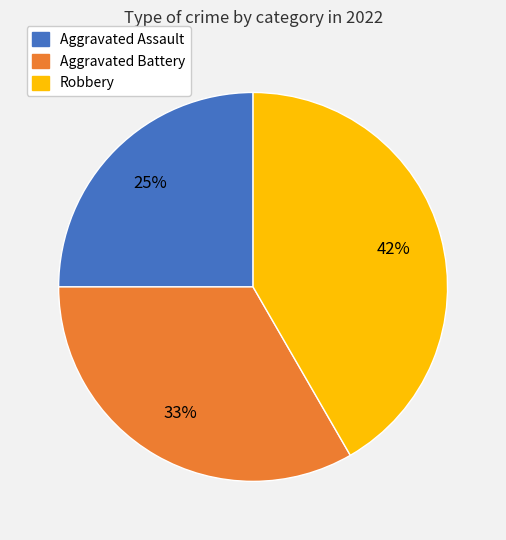

Does any single category account for the majority?

No